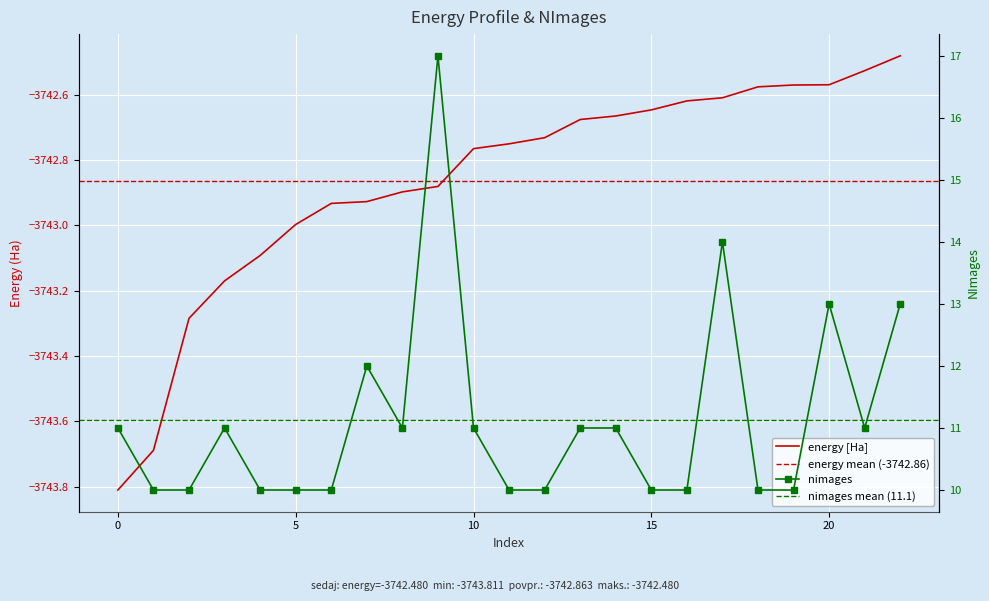

What is the average value of the energy series?

-3742.9